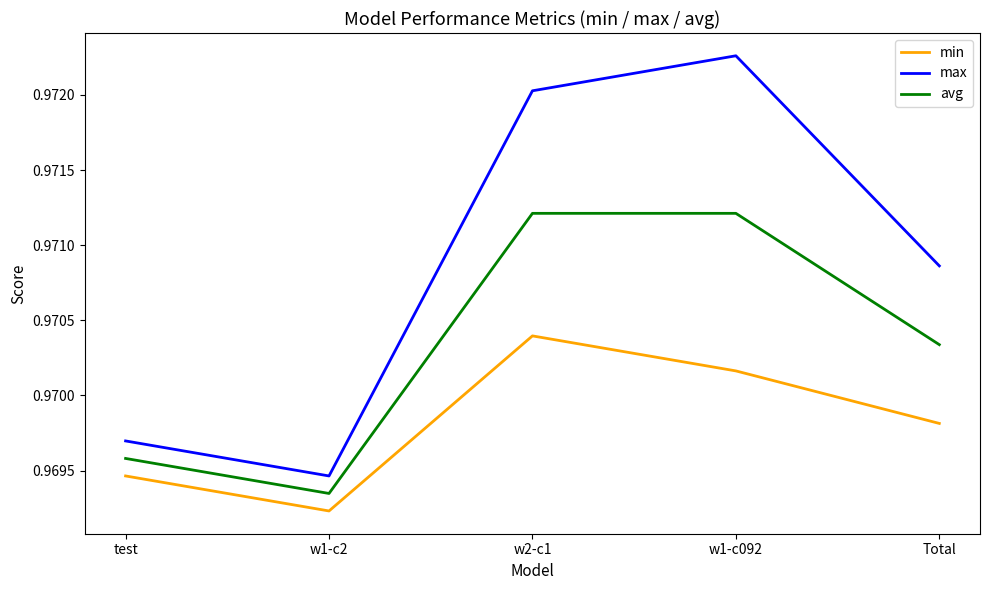

Which series changed the most between w1-c092 and Total?

max